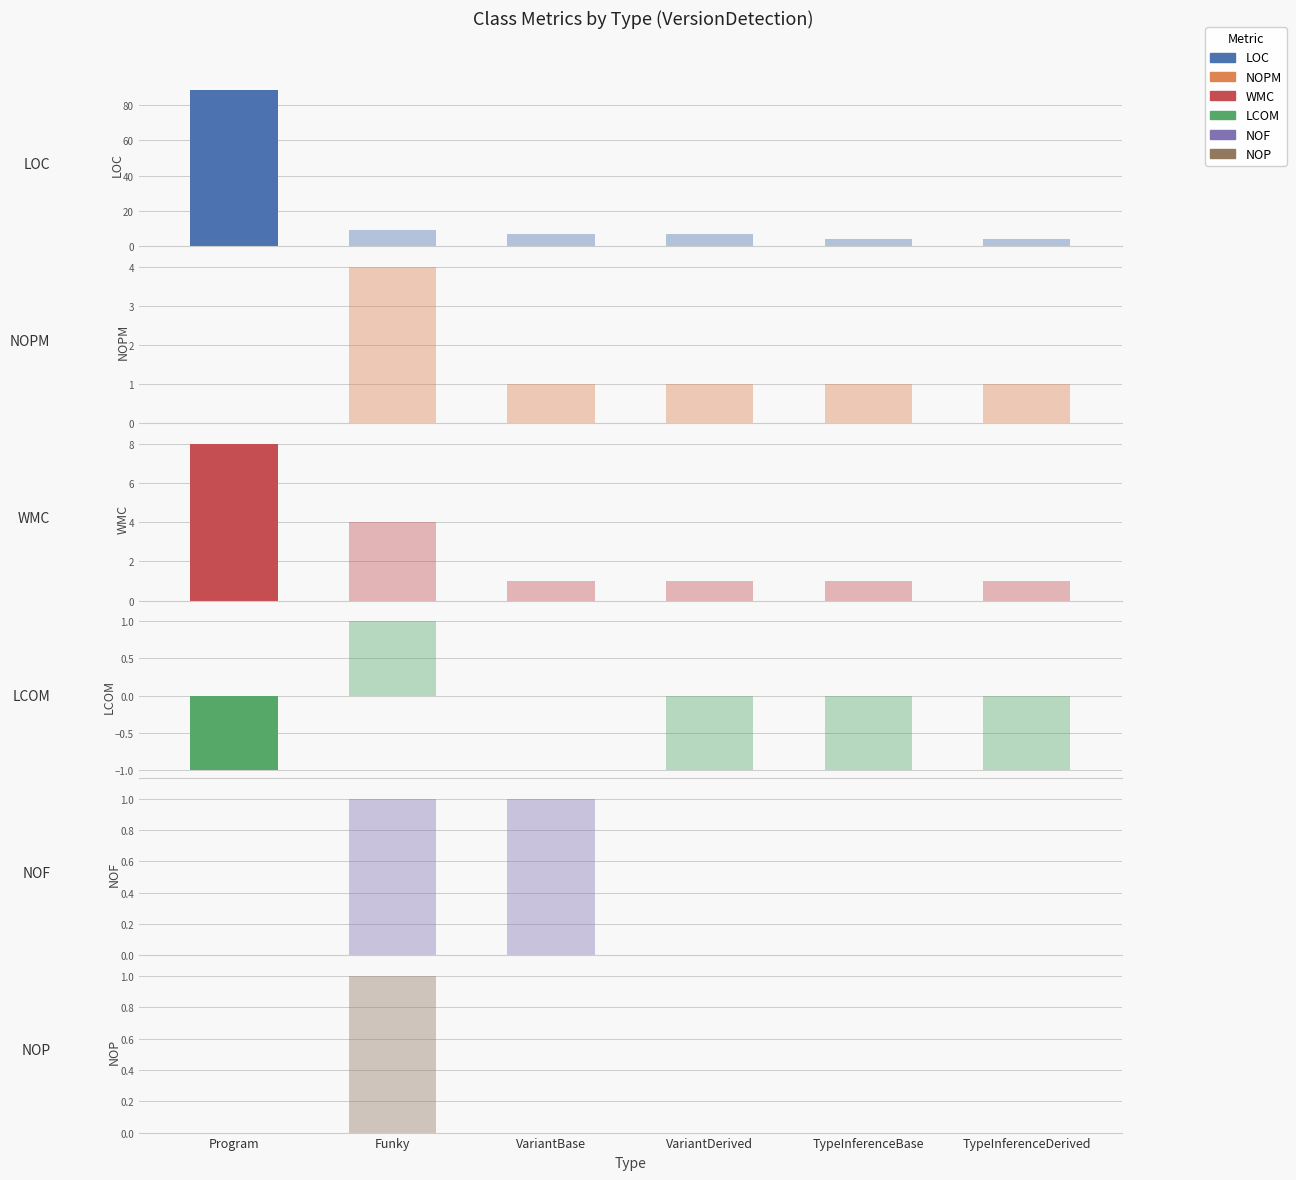

How many groups of bars are there?

6